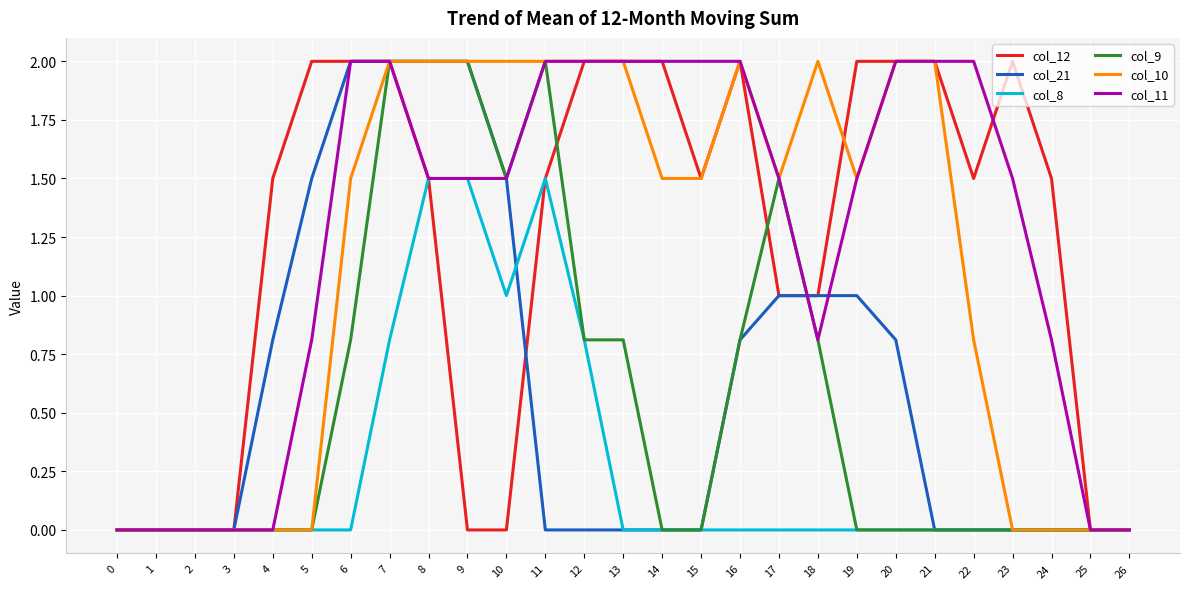

What are all the series names shown in the legend?

col_12, col_21, col_8, col_9, col_10, col_11